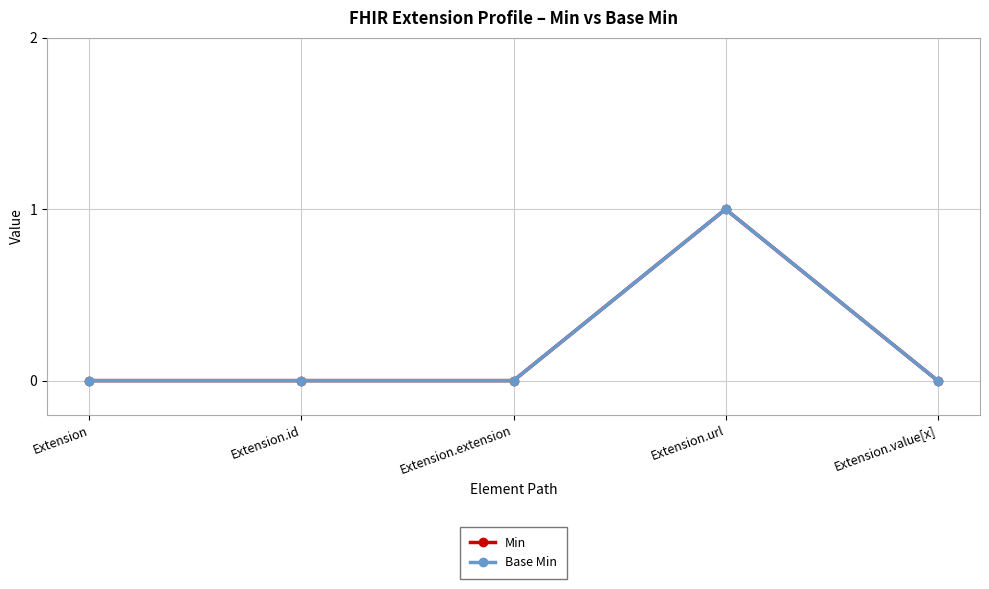

Does the chart have visible grid lines?

Yes